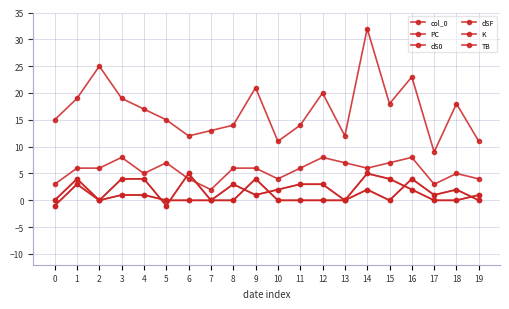

Which series changed the most between 11 and 12?

PC